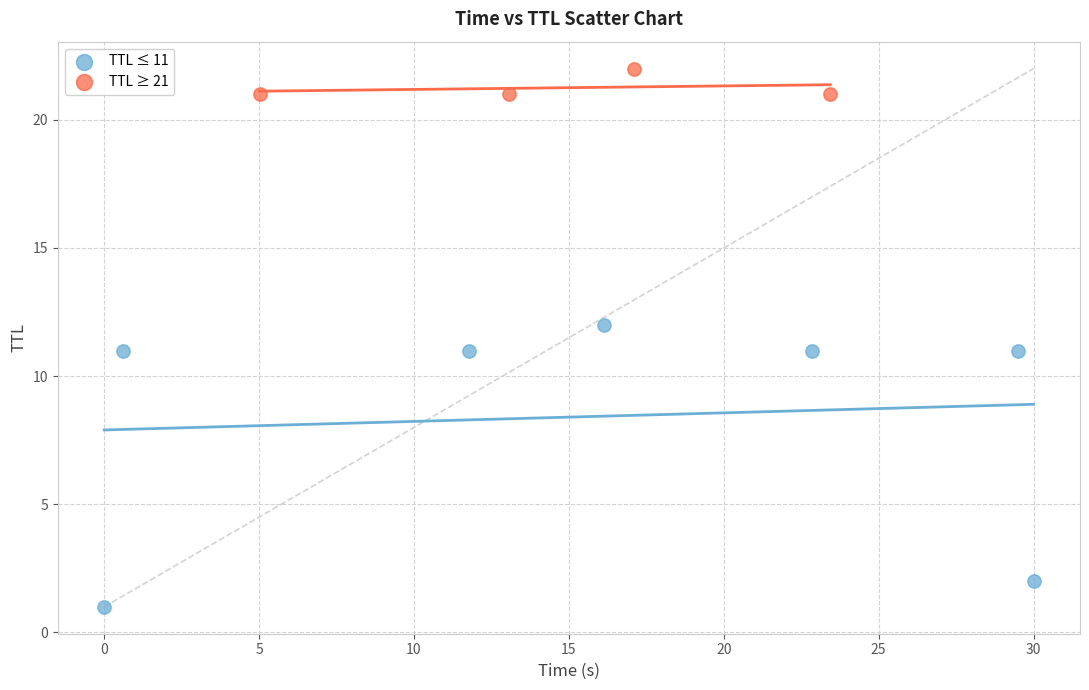

What are all the series names shown in the legend?

TTL ≤ 11, TTL ≥ 21